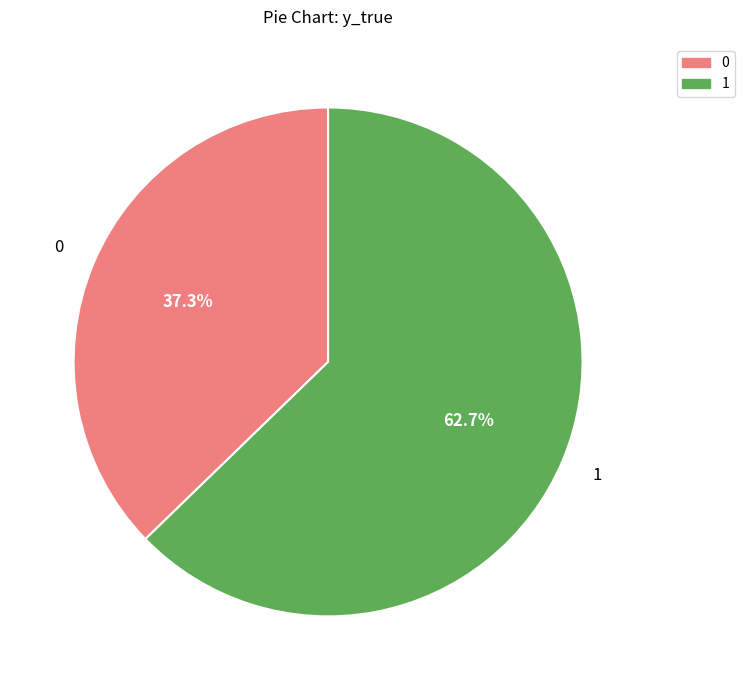

Is the sum of 0 and 1 greater than half?

Yes